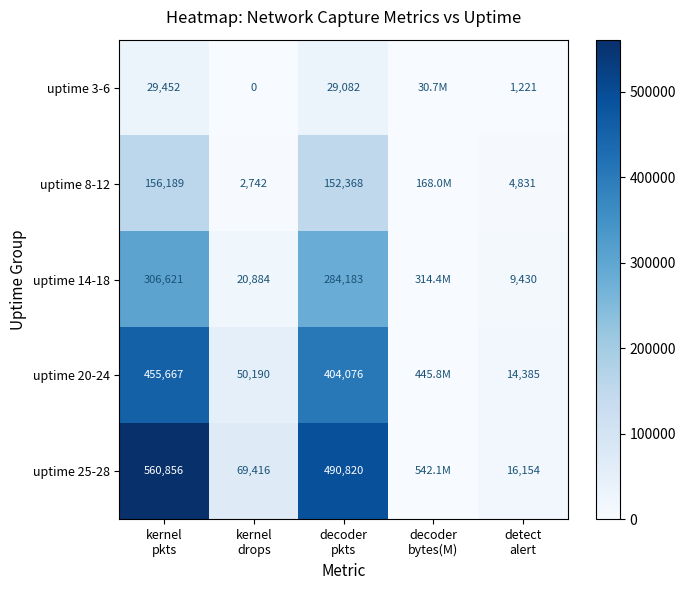

True or false: uptime 25-28 has a value of 490820.0 at decoder pkts.

True